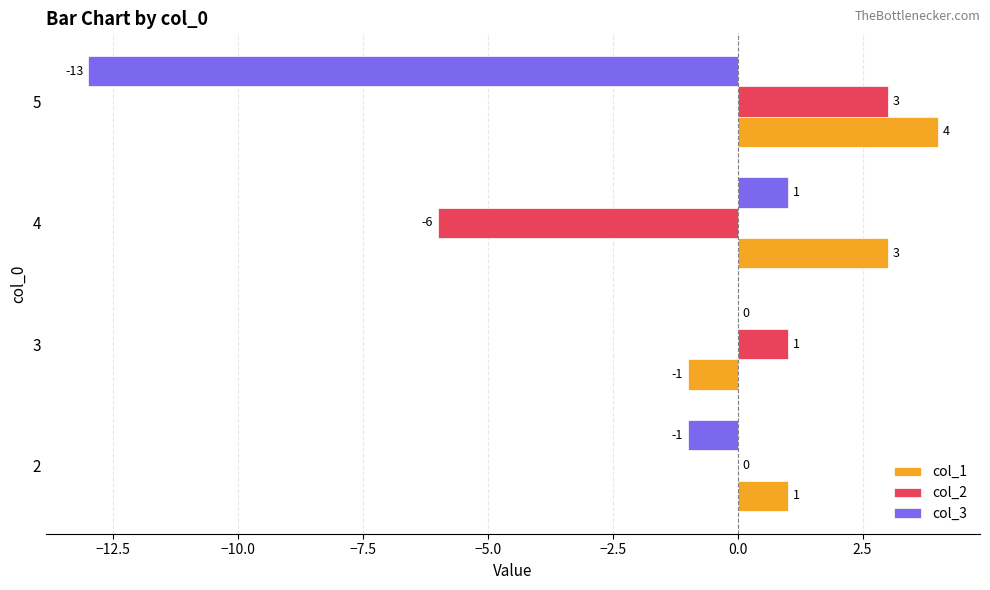

The col_3 series shows 0 at 2. True or false?

False